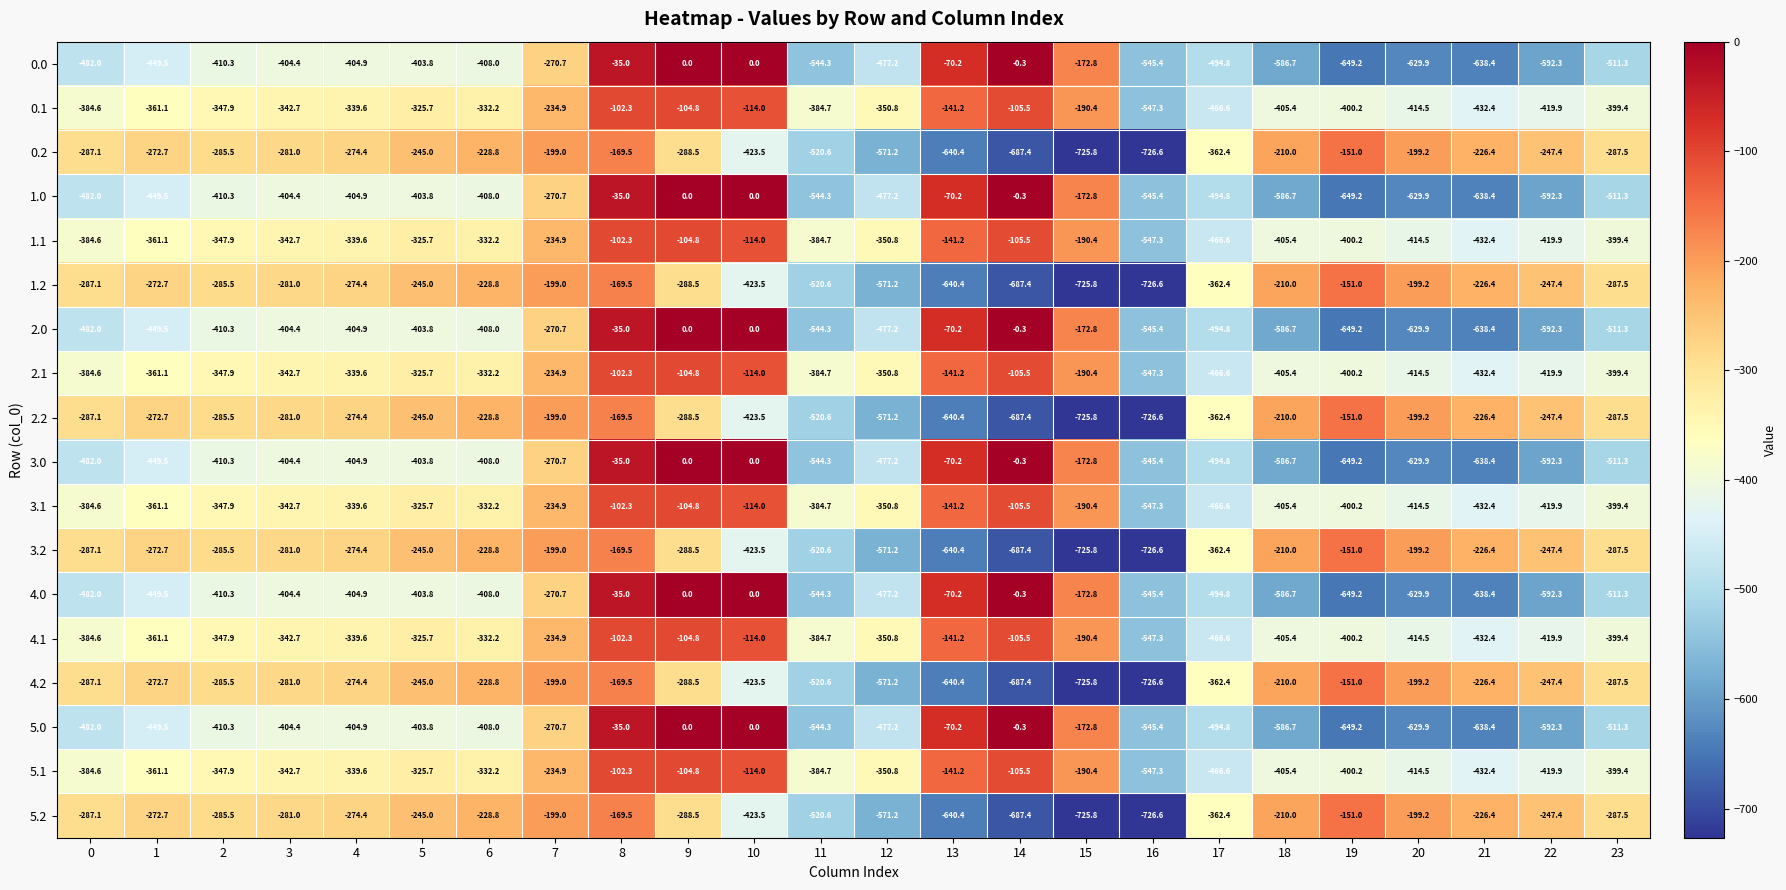

Is the value of 4.2 at 15 greater than the value of 0.2 at 17?

No